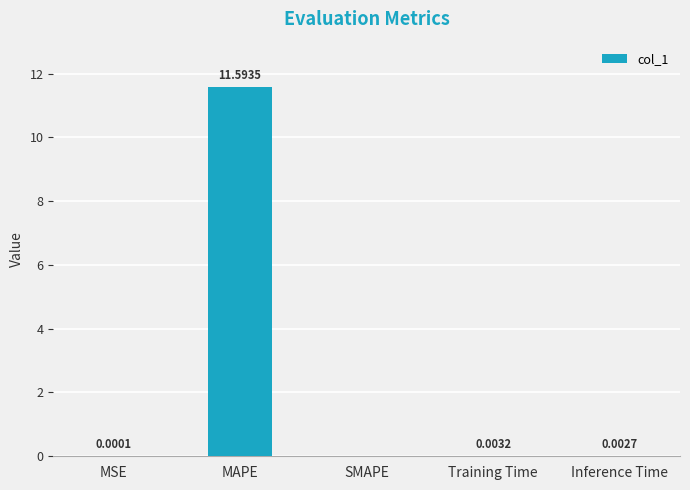

What is the greatest value displayed?

11.6